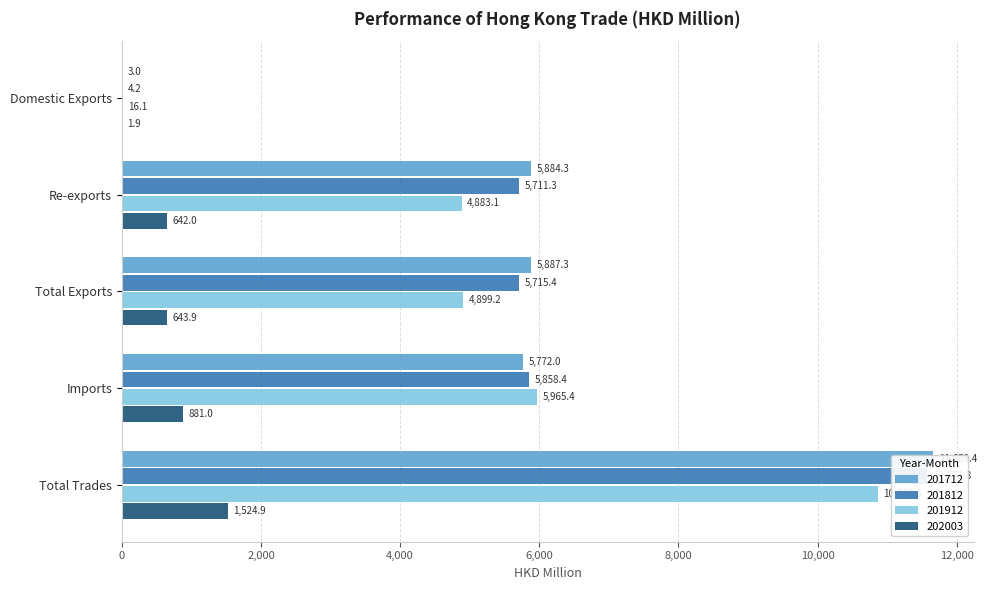

Reading left to right, transcribe all the data shown in this chart.

201712: 3.0	5884.3	5887.3	5772.0	11659.4
201812: 4.2	5711.3	5715.4	5858.4	11573.8
201912: 16.1	4883.1	4899.2	5965.4	10864.6
202003: 1.9	642.0	643.9	881.0	1524.9